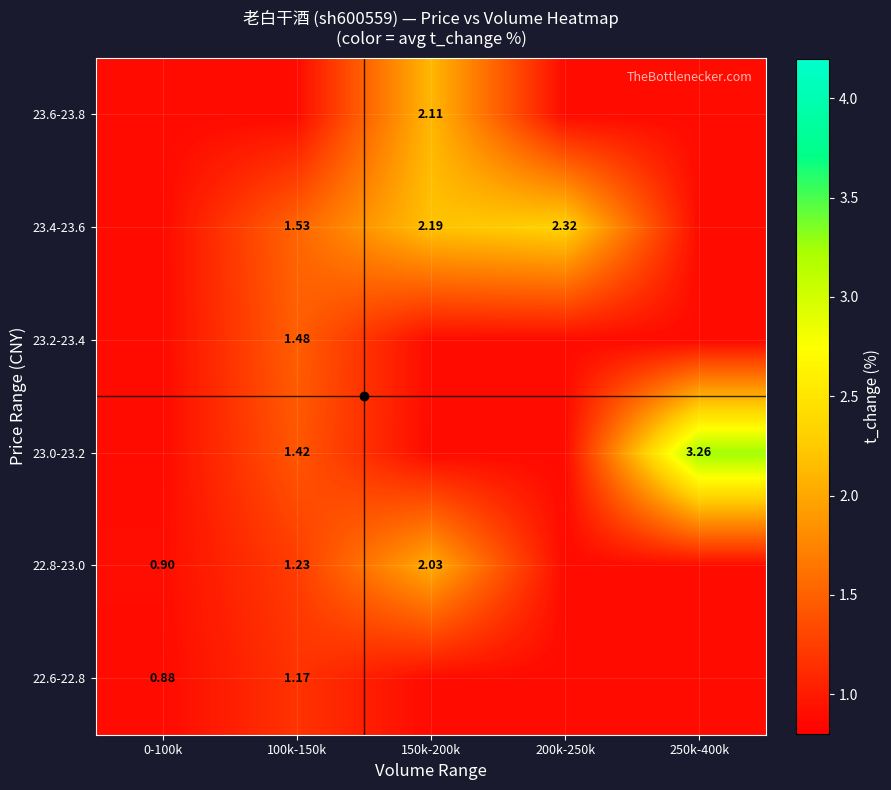

At how many categories does at least one series exceed 1?

4